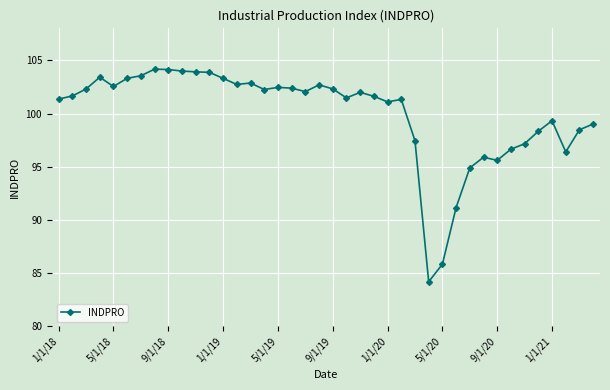

What is the difference between the maximum and minimum values?

20.0